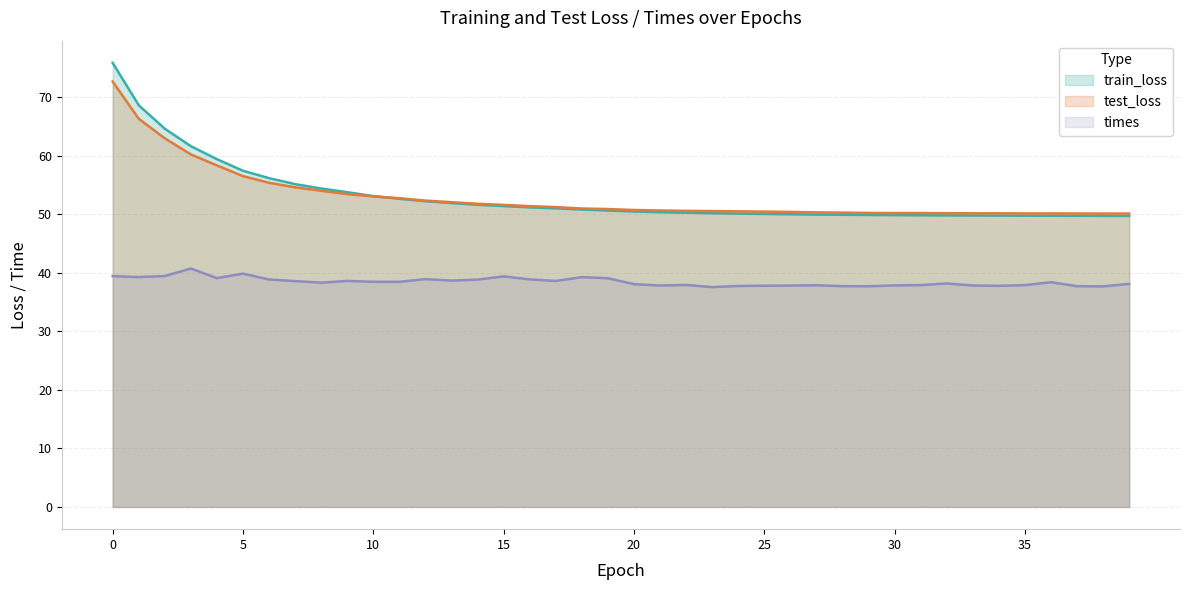

Rank the series at 36 from highest to lowest value.

test_loss, train_loss, times